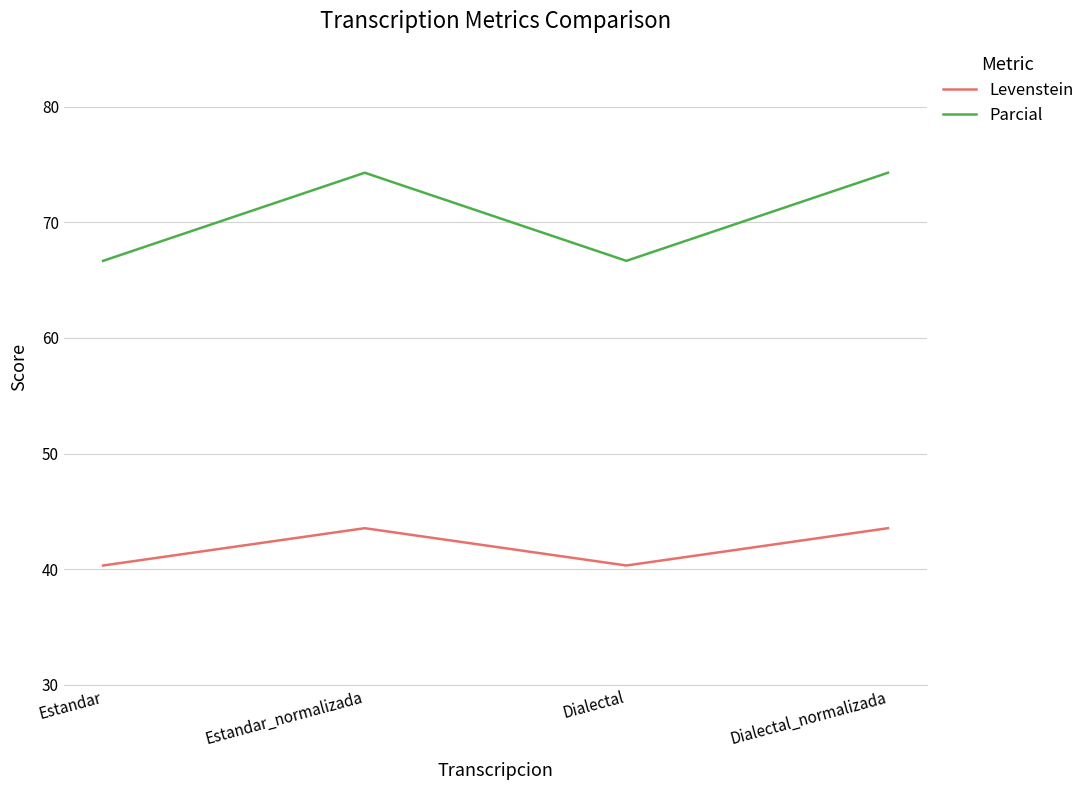

At Estandar, list the series in order from smallest to largest.

Levenstein, Parcial